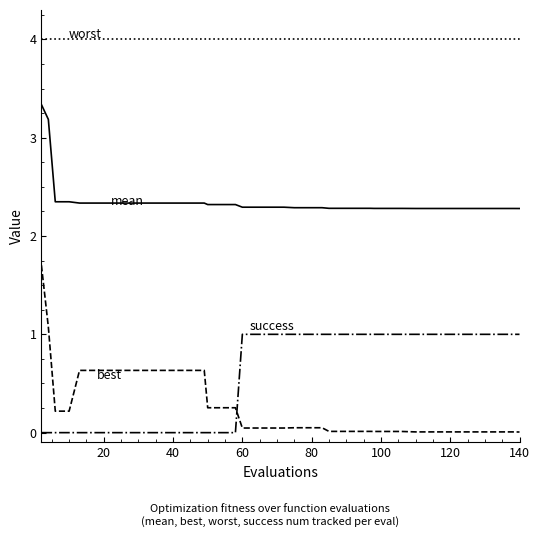

What is the greatest value displayed?

4.0